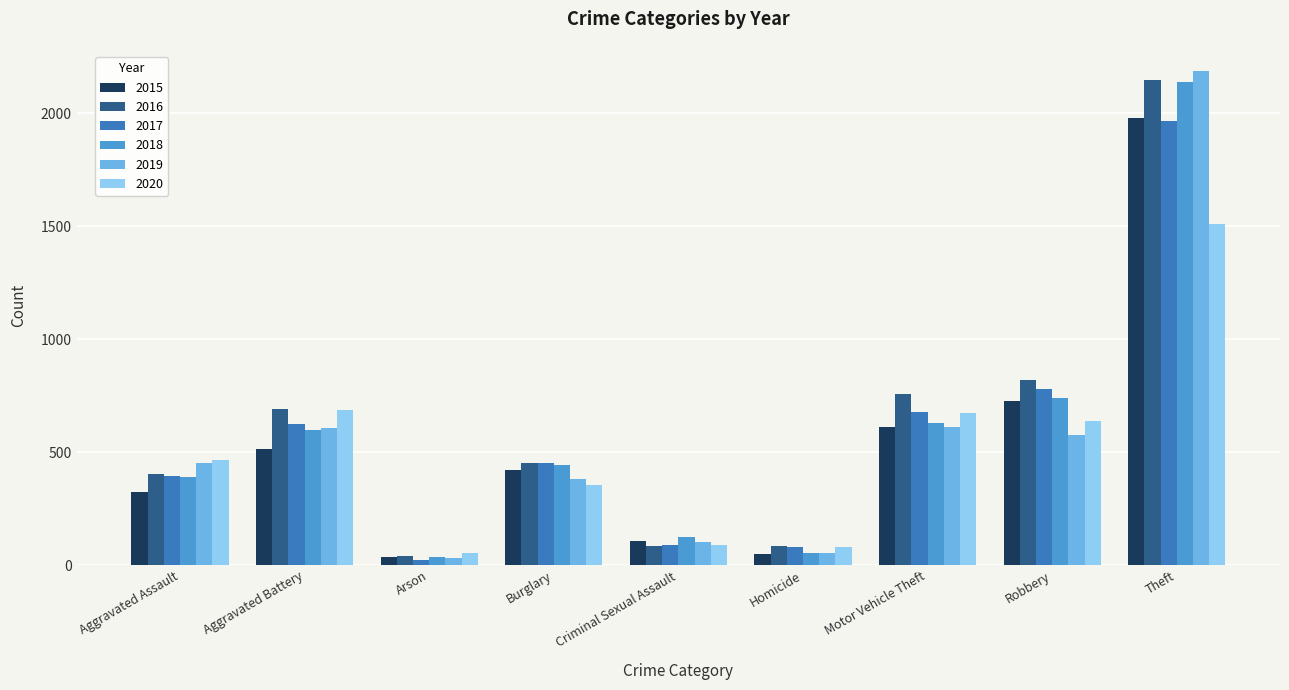

At which category is the sum across all series the highest?

Theft